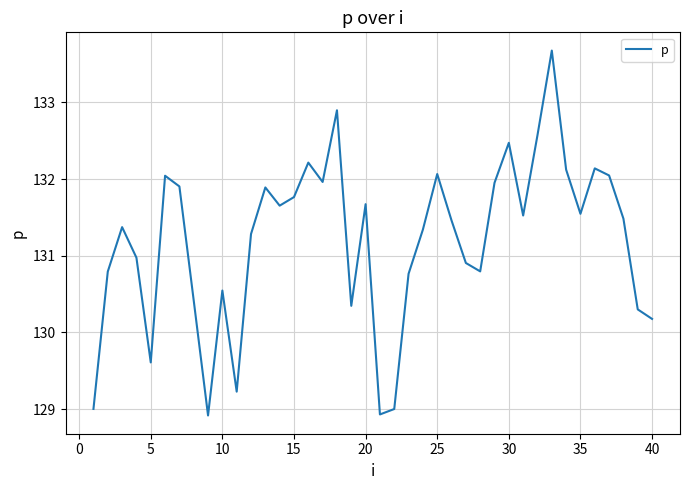

Count the number of values greater than 131.

24